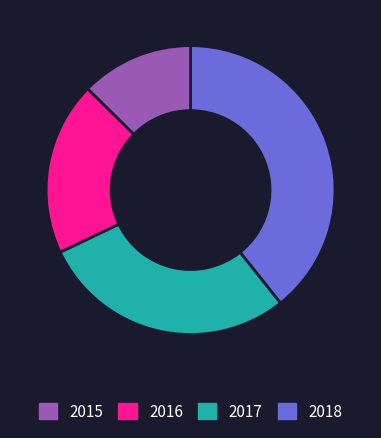

Is there any slice that represents more than half of the pie?

No